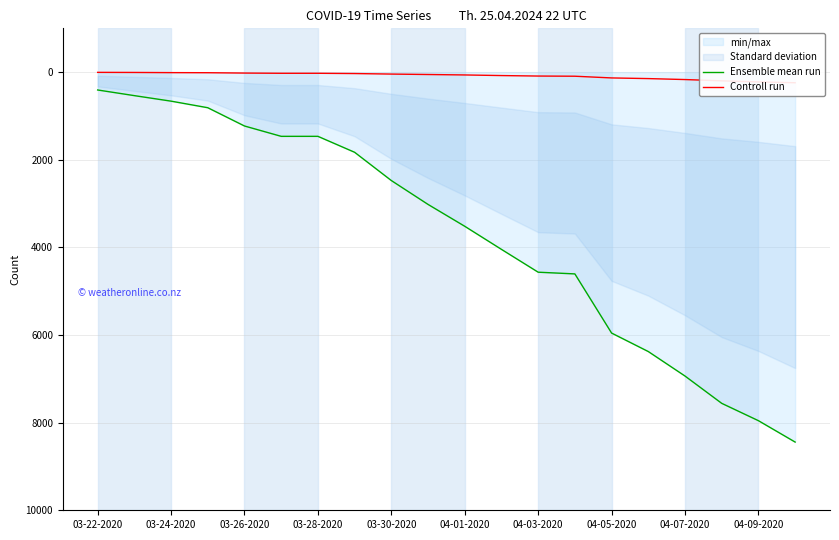

At 04-09-2020, list the series in order from largest to smallest.

Ensemble mean run, Controll run